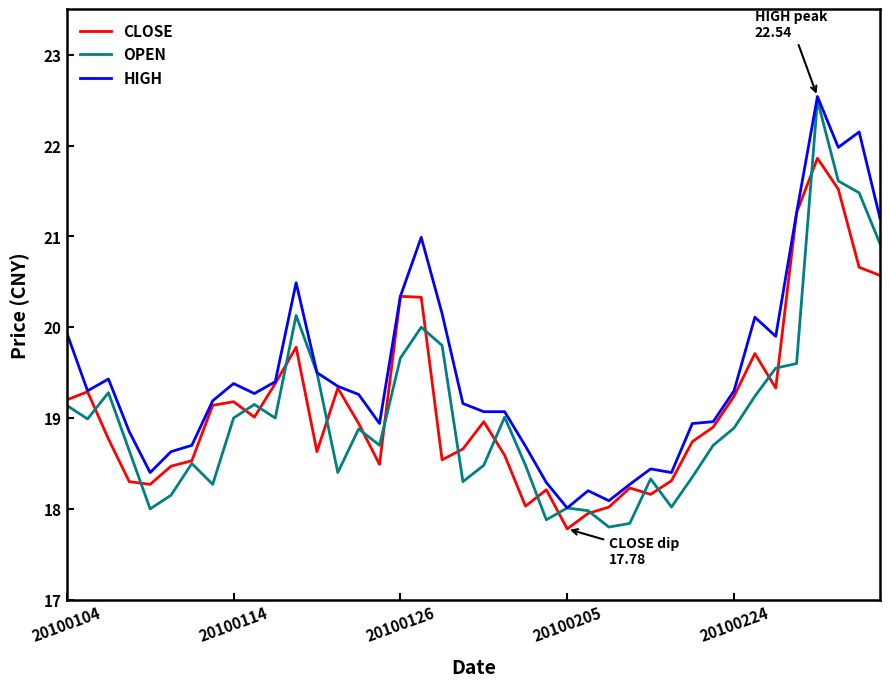

What is the maximum value shown in the chart?

22.5